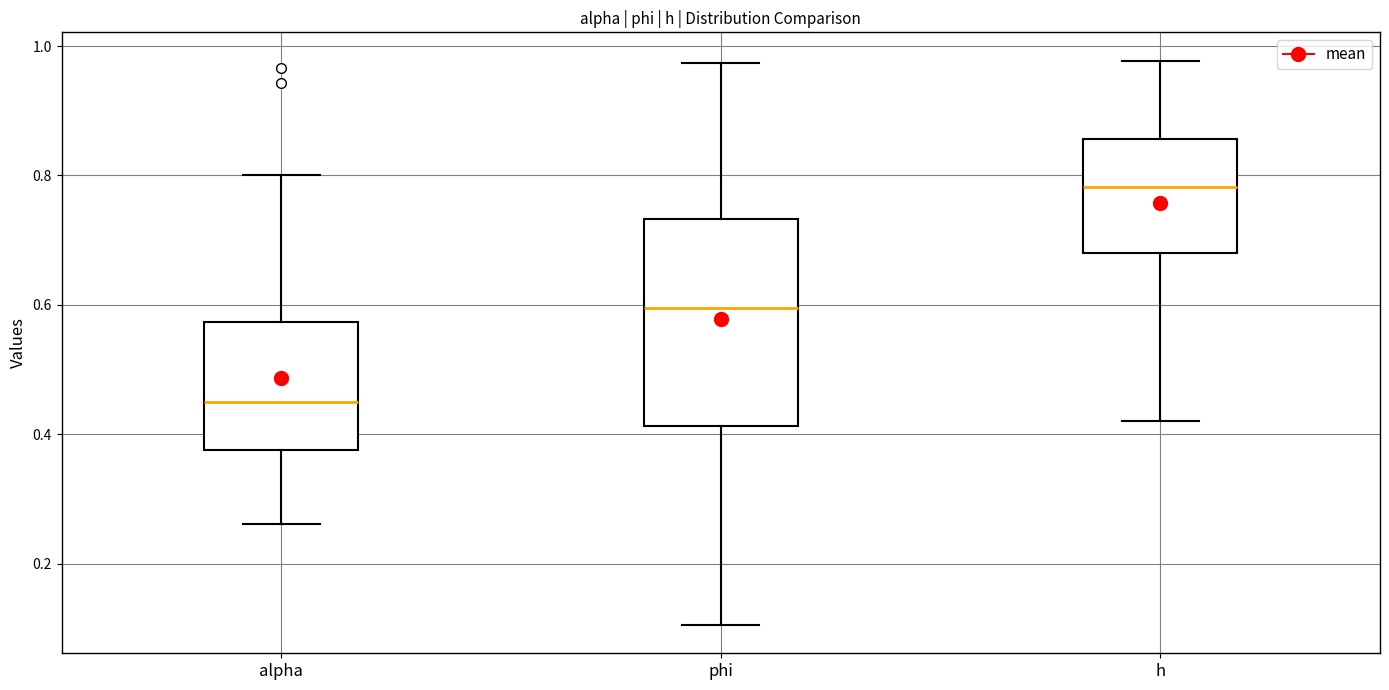

Which box has the highest median line?

h